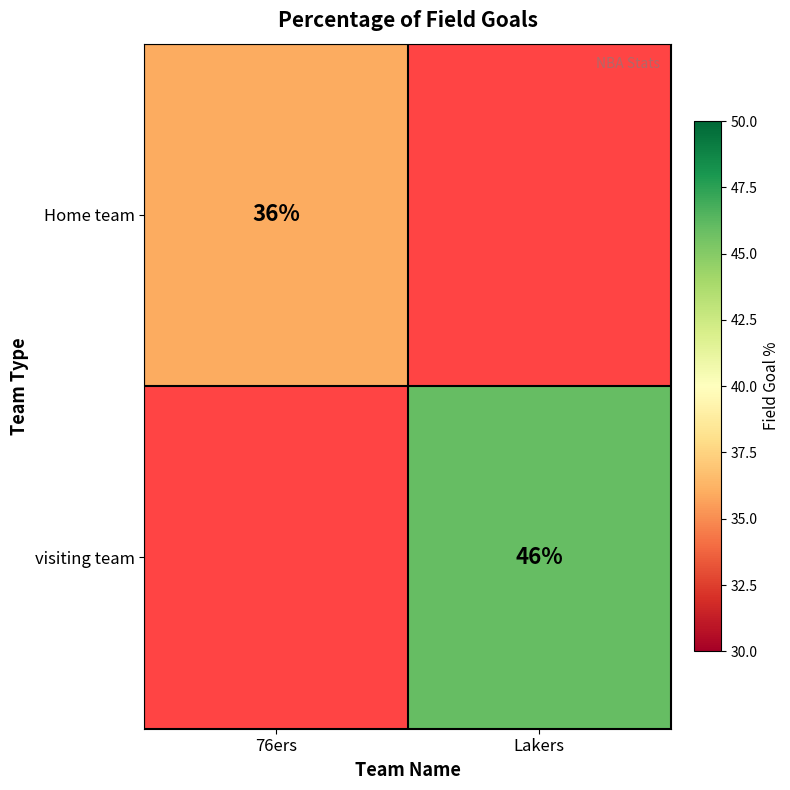

At how many categories does at least one series exceed 0?

2